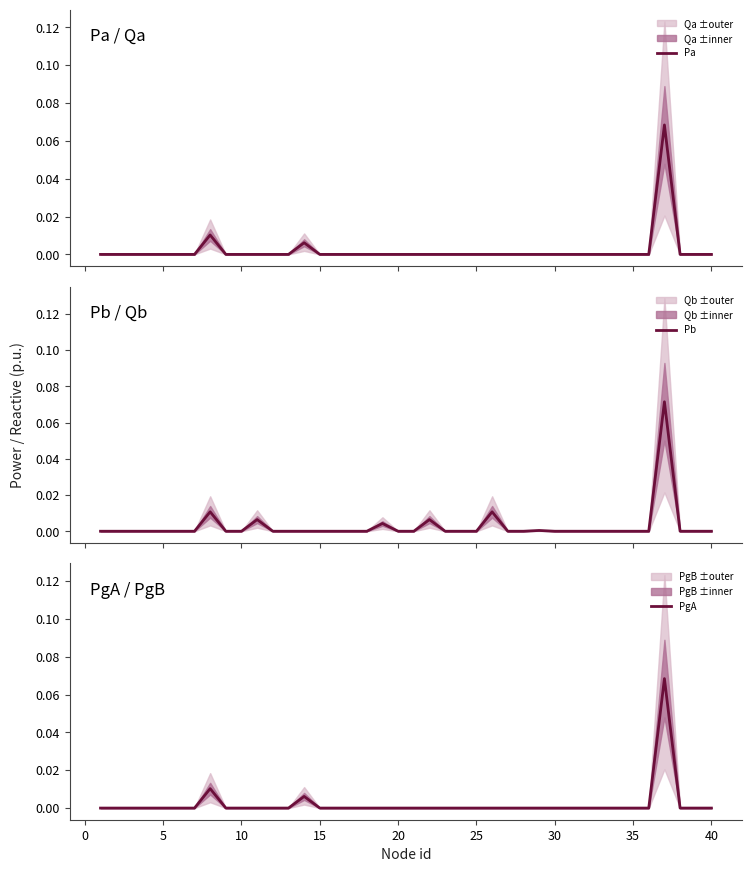

At 25, list the series in order from largest to smallest.

Pa, Pb, PgA